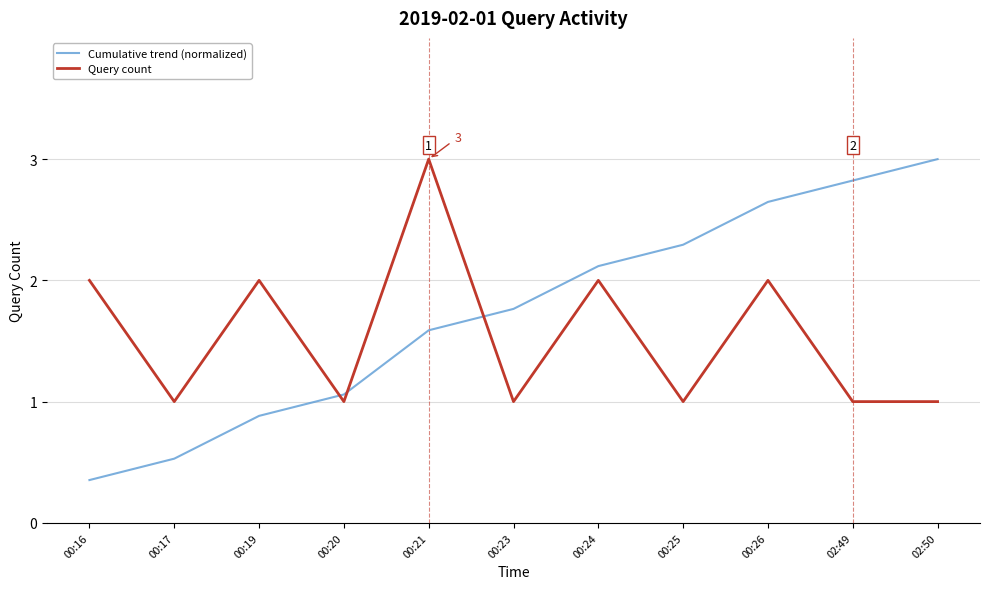

At 00:23, list the series in order from smallest to largest.

Query count, Cumulative trend (normalized)